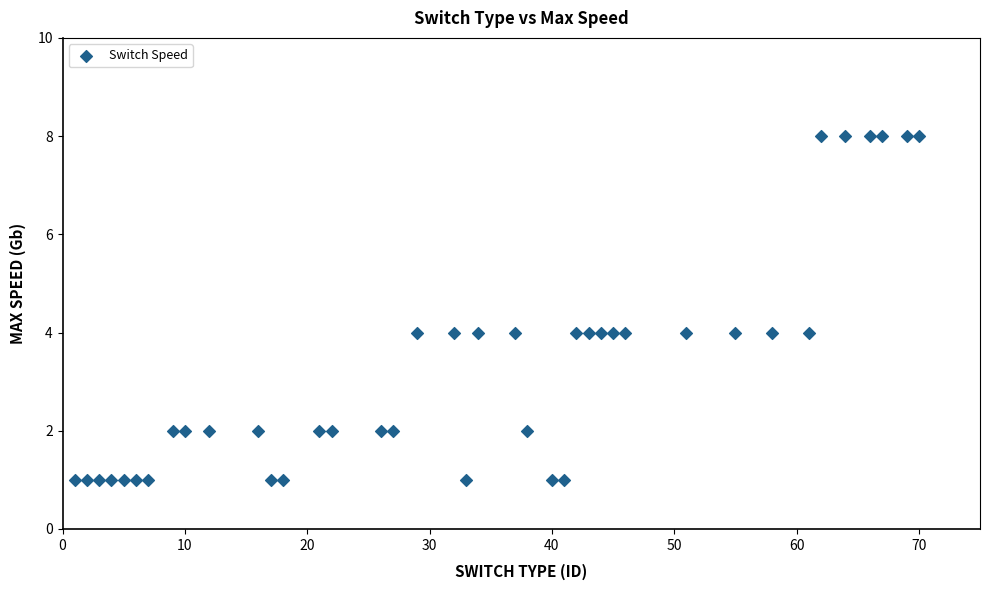

What is the range of Y values (max minus min)?

7